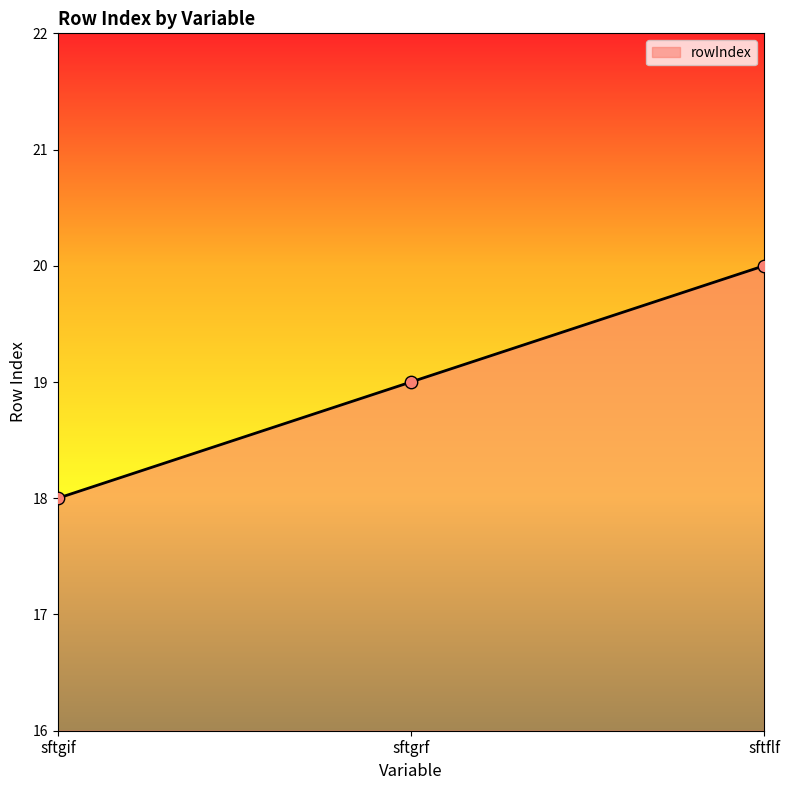

What is the change in value from sftgif to sftflf?

+2